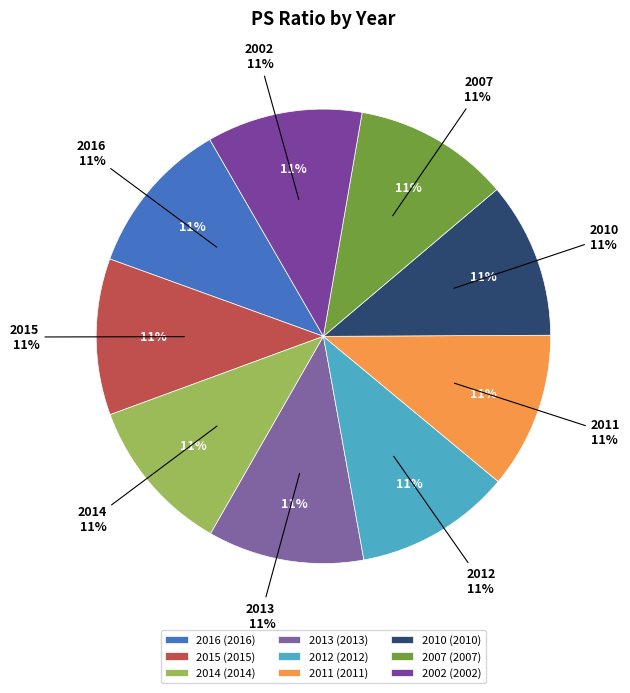

To the nearest percent, what portion does 2011 represent?

11%